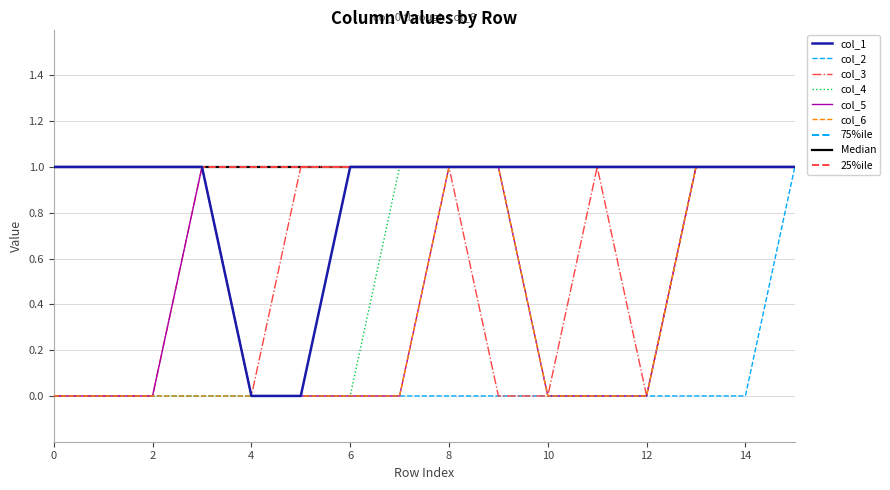

At how many categories does at least one series exceed 0?

15